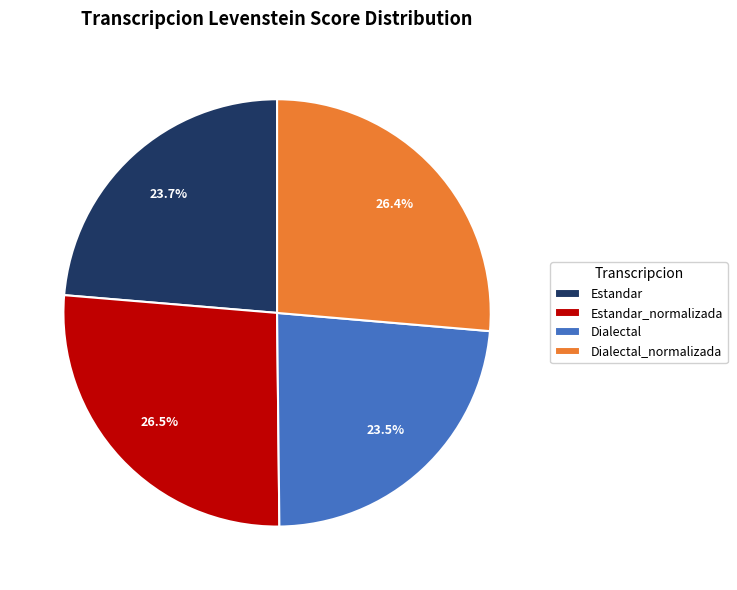

What percentage do Dialectal and Estandar_normalizada together represent?

50.0%